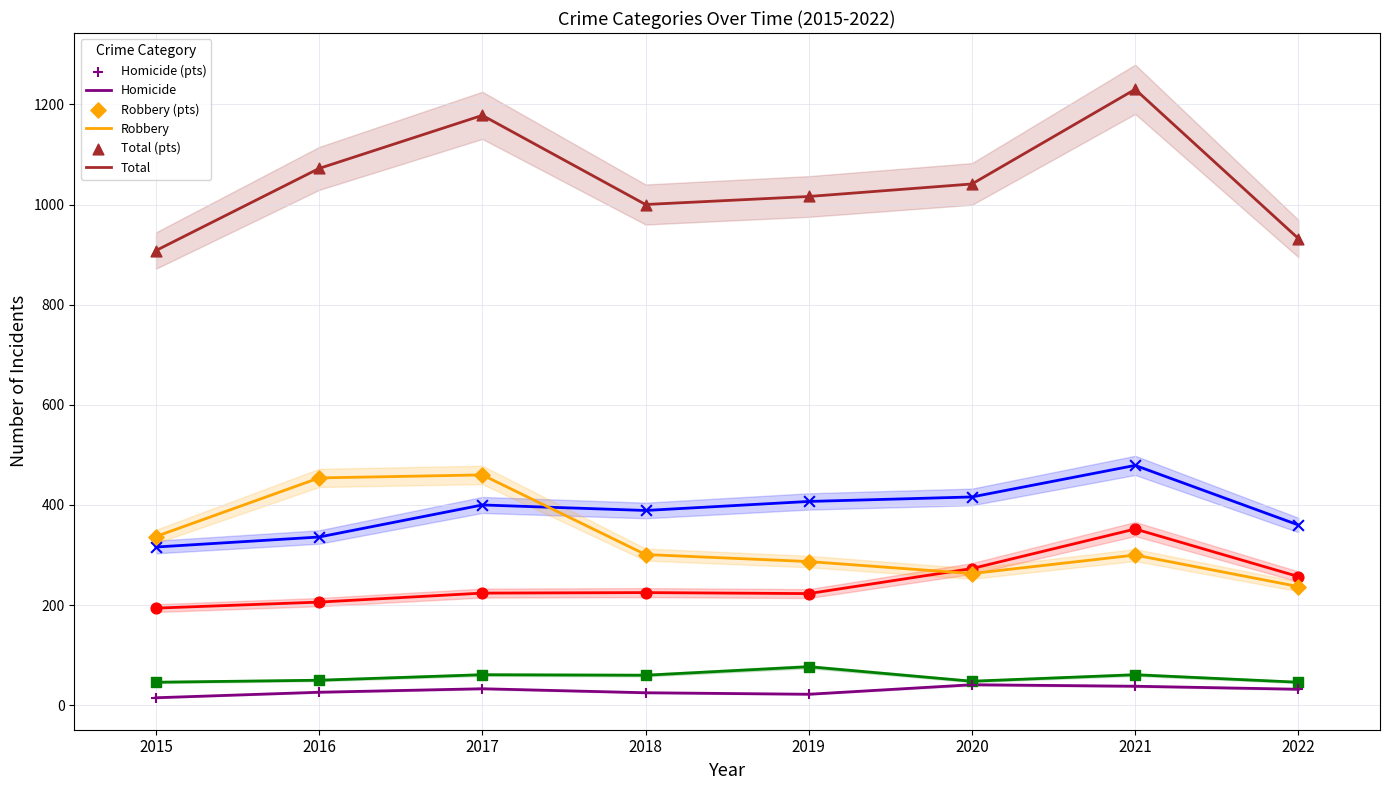

At how many categories does at least one series exceed 772?

8